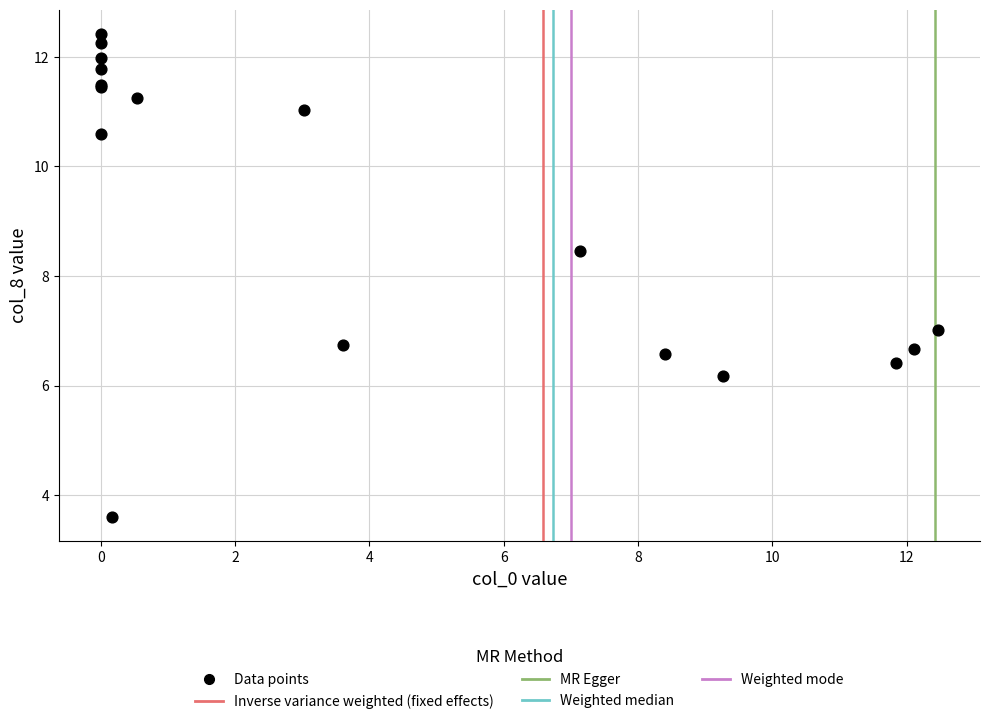

What Y value in the scatter plot is closest to 8?

8.5